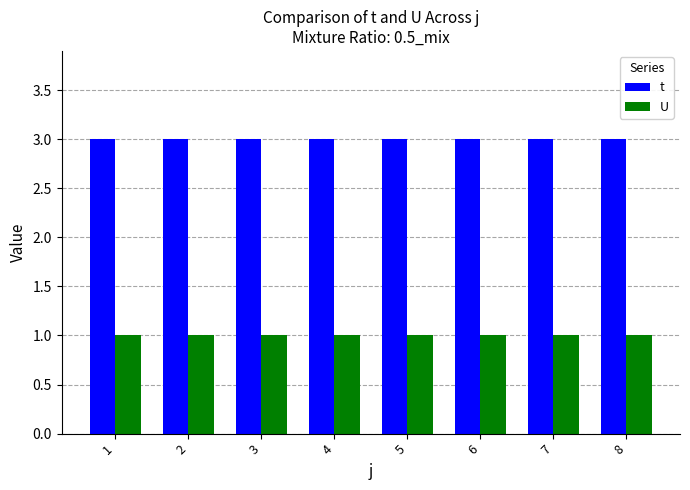

What are all the series names shown in the legend?

t, U